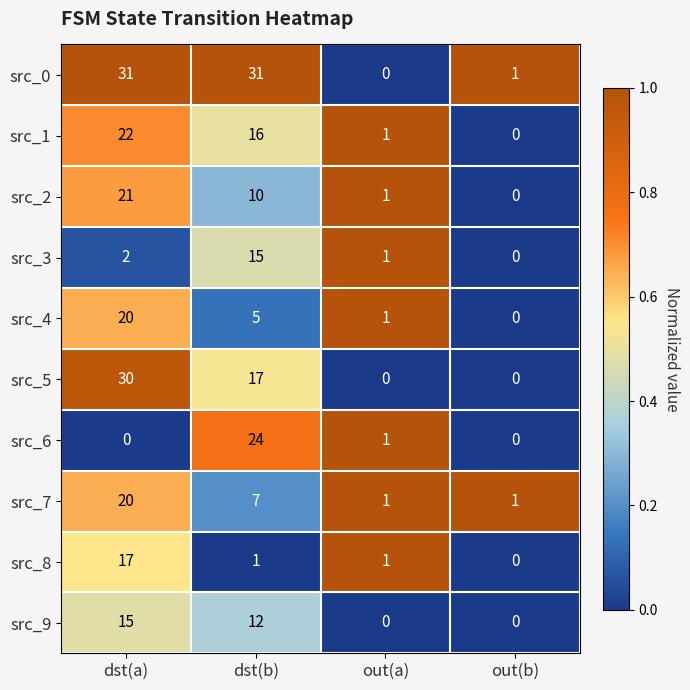

Is the value of src_2 at dst(a) greater than the value of src_1 at out(b)?

Yes